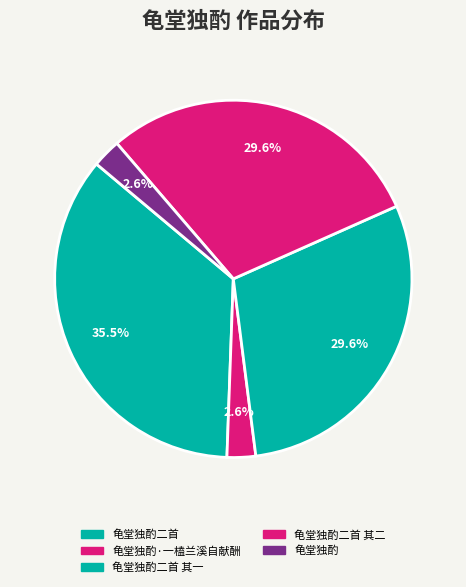

Is there a majority slice in this chart?

No